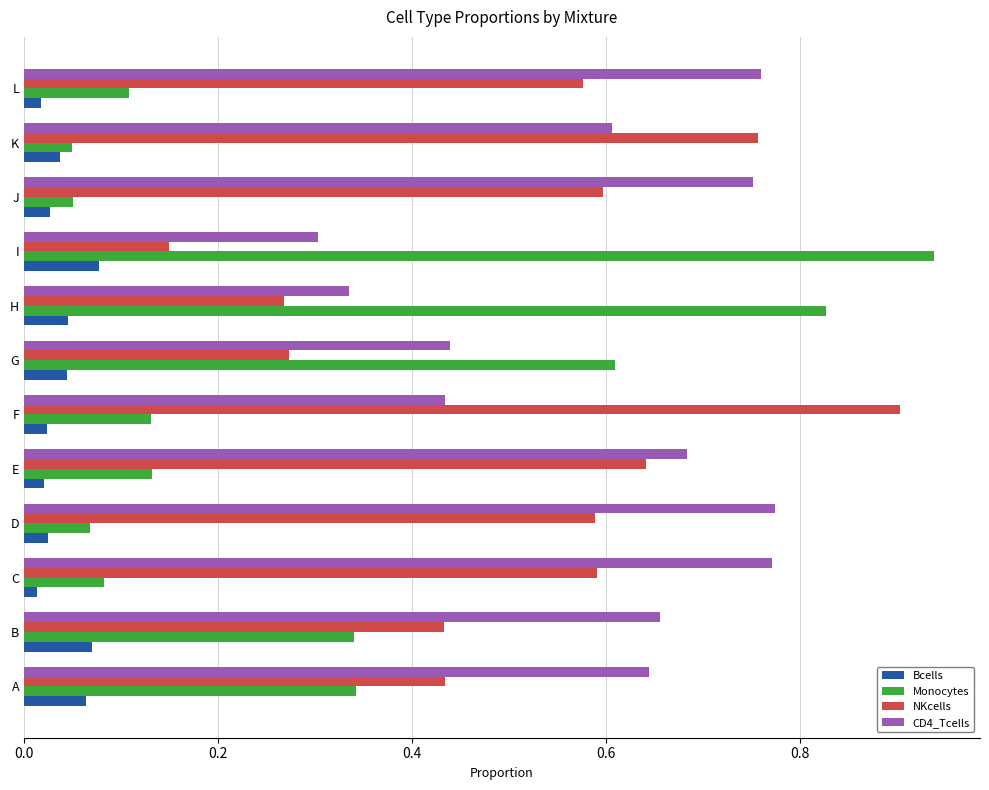

The Monocytes series shows 0.1 at D. True or false?

True